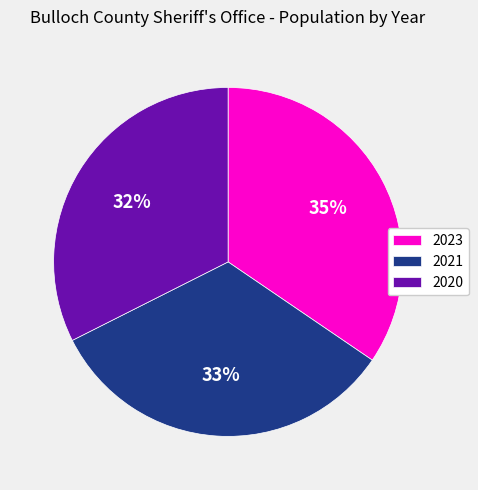

Do 2023 and 2020 together represent more than half of the pie?

Yes